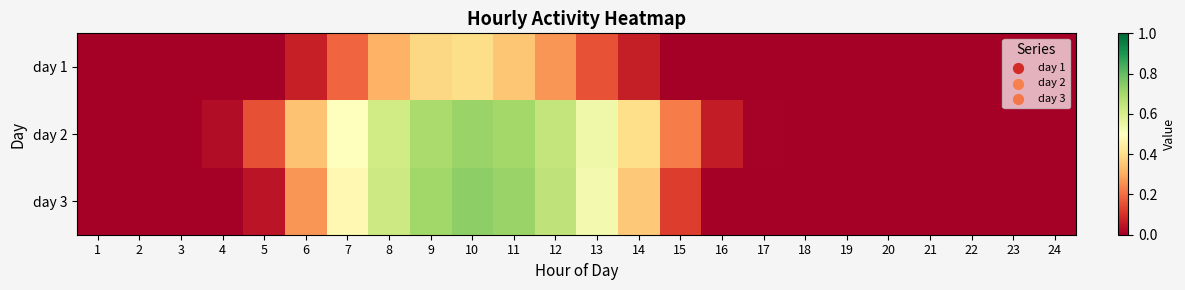

At how many categories does at least one series exceed 0?

14